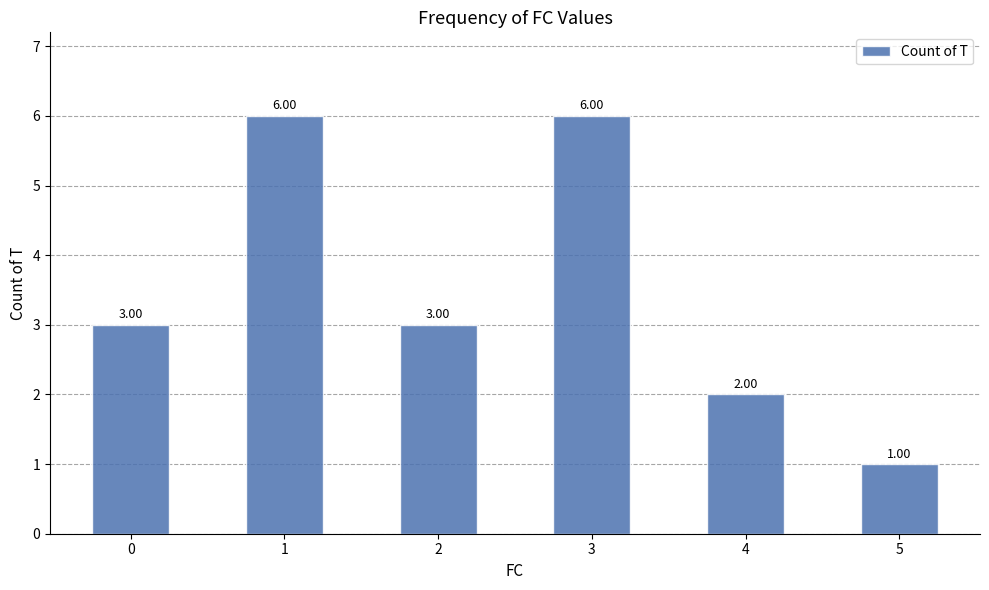

Approximately how many times larger is the value at 4 compared to 5?

2.0